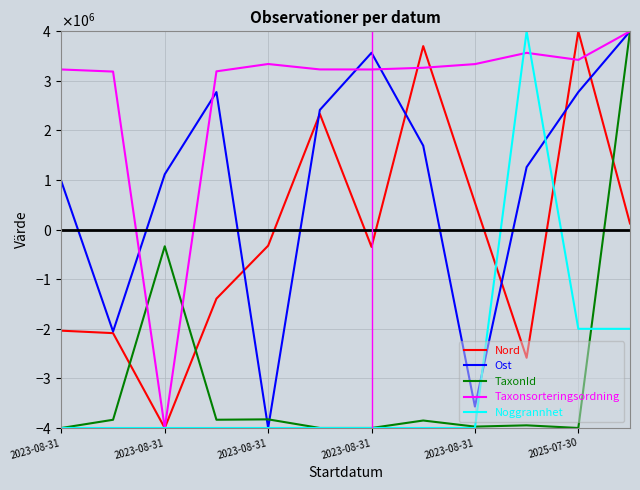

Does the chart display data point markers on the line(s)?

No